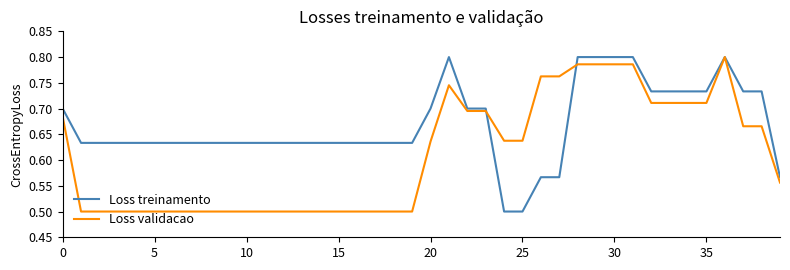

What is the smallest value displayed?

0.5